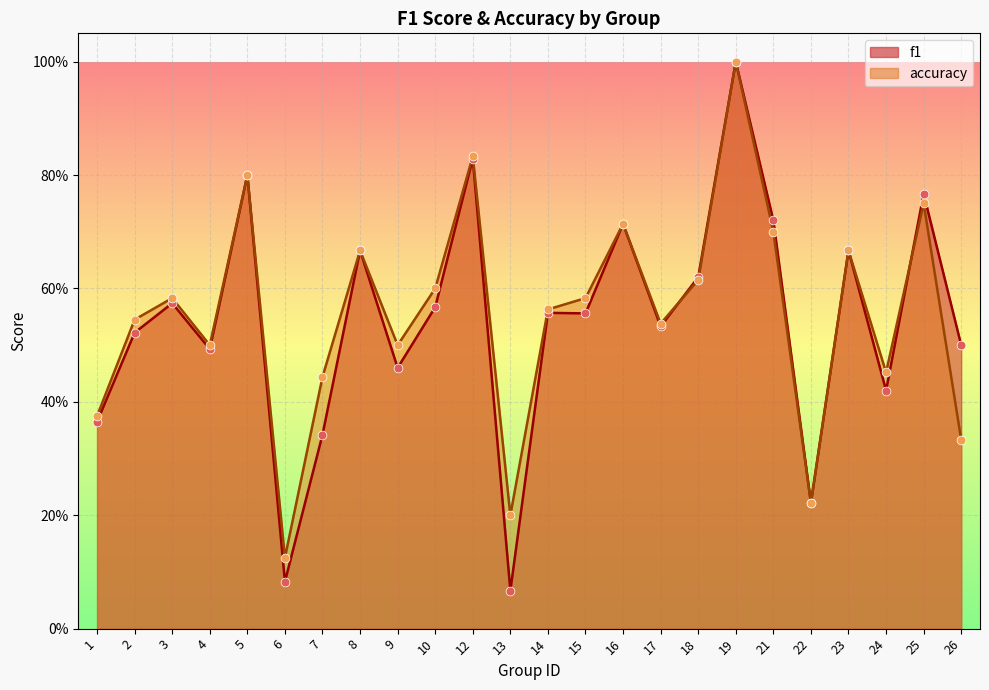

What are all the series names shown in the legend?

f1, accuracy